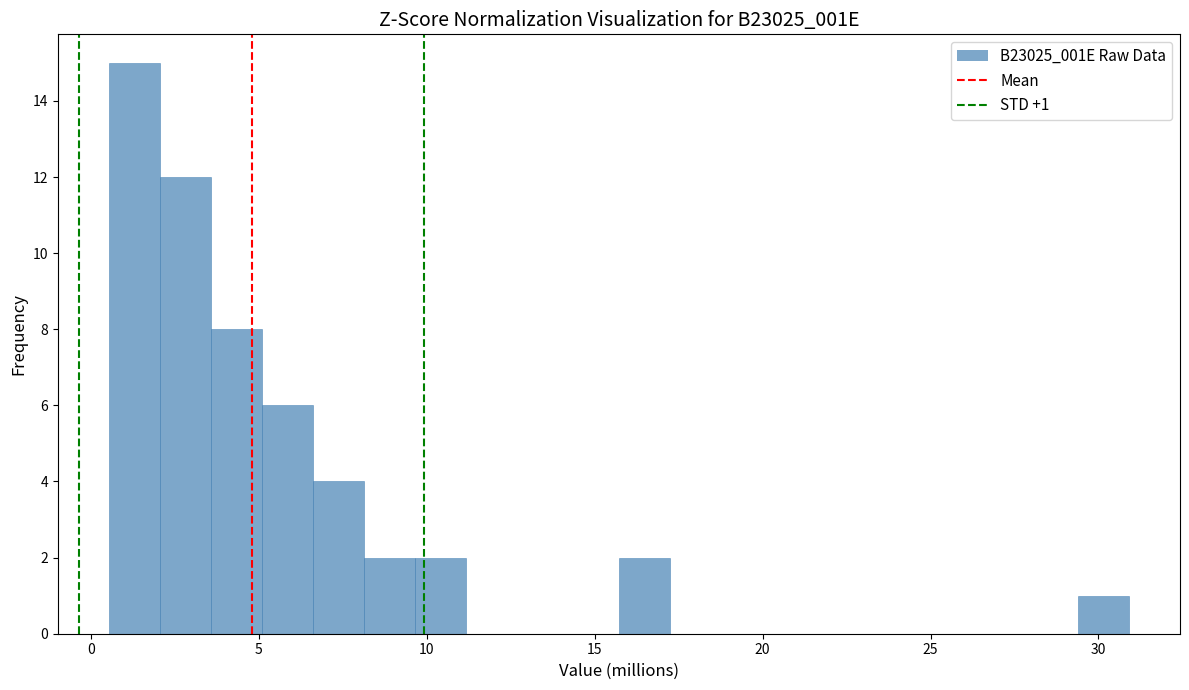

Around what value on the x-axis is the tallest bar? Give the approximate position of its centre, as read against the axis.

1.5